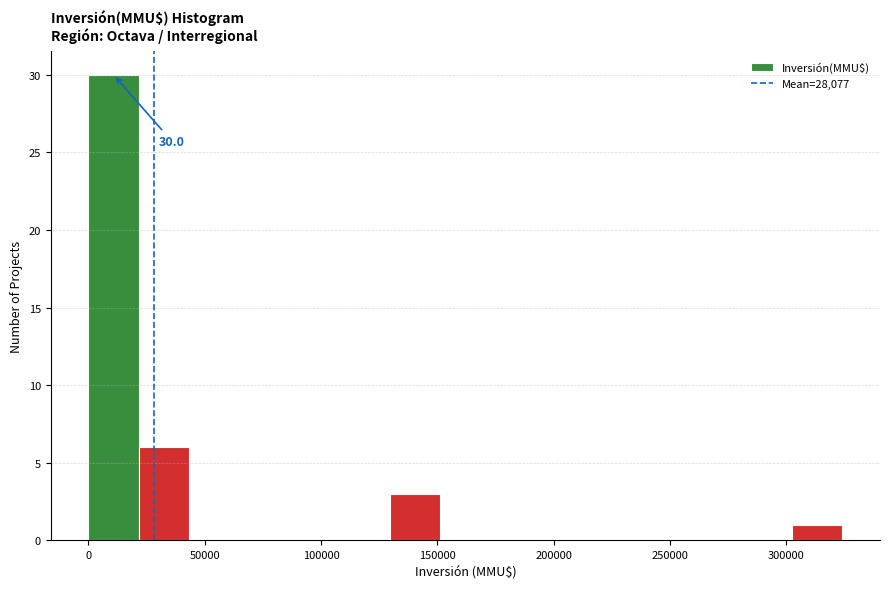

Which range on the x-axis has the tallest bar?

0 to 20000